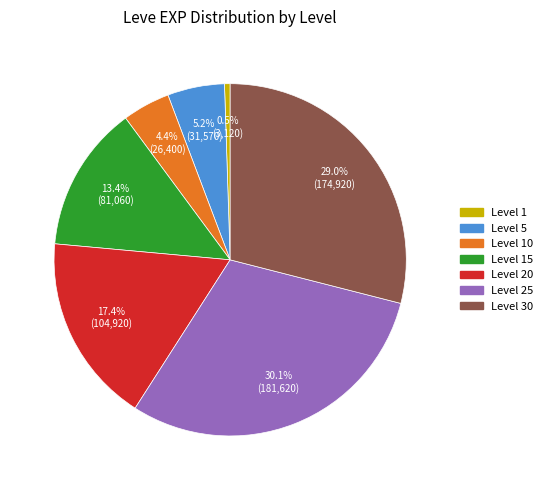

Which slice is the largest?

Level 25